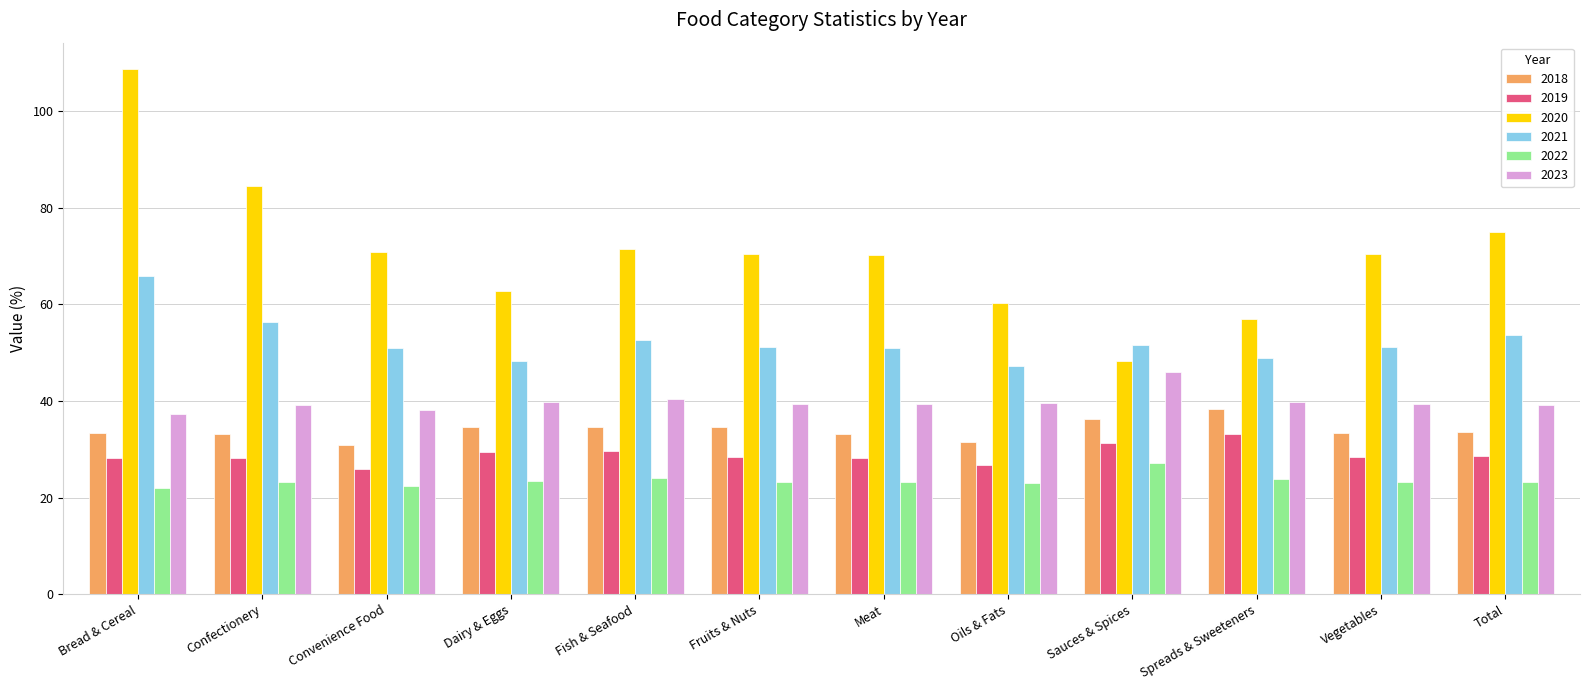

At which category does the chart reach its peak across all series?

Bread & Cereal